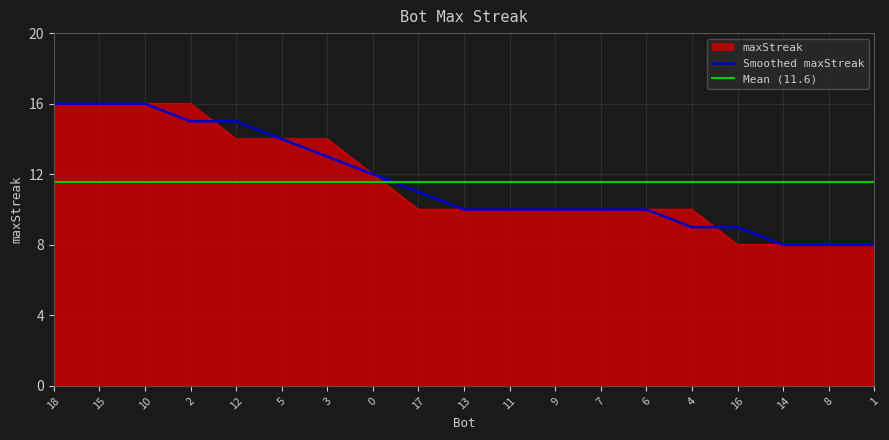

What is the ratio of the value at 12 to the value at 9?

1.4